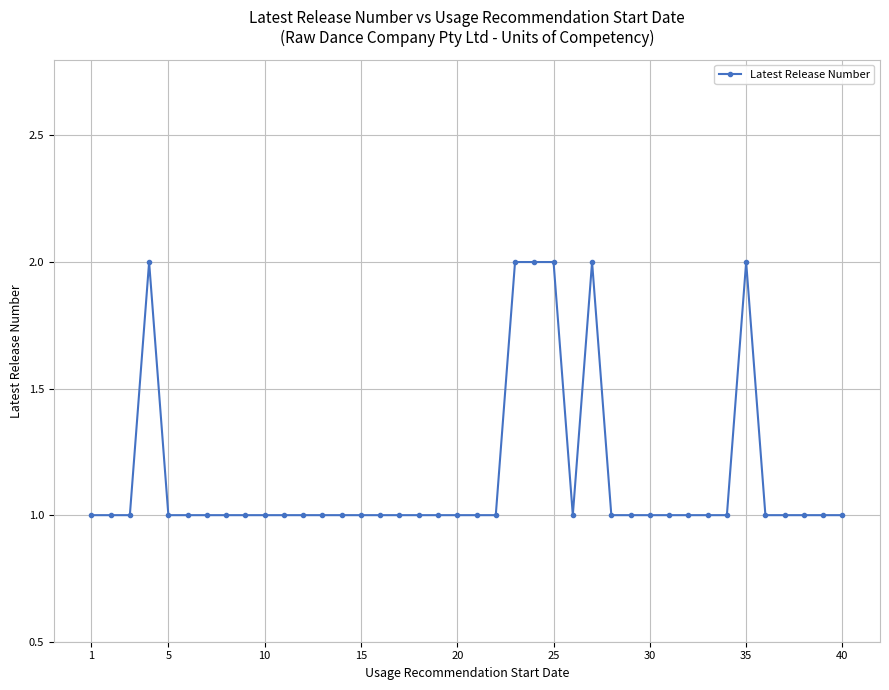

What is the sum of all values?

46